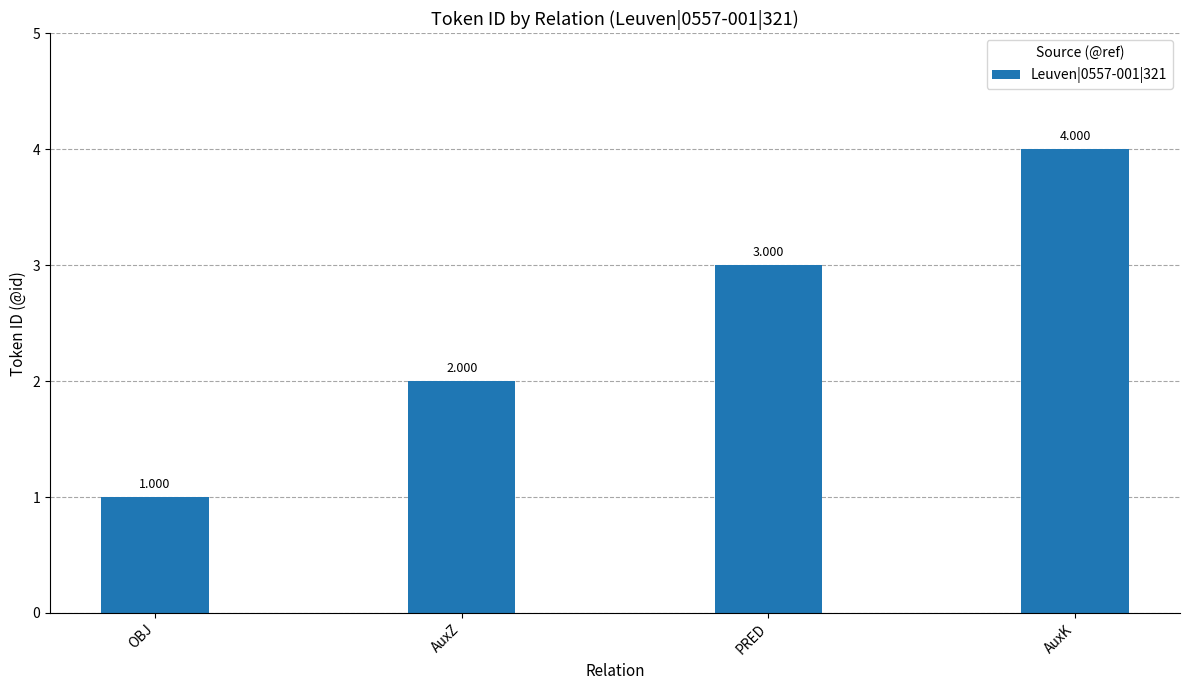

How many data points are less than 3?

2